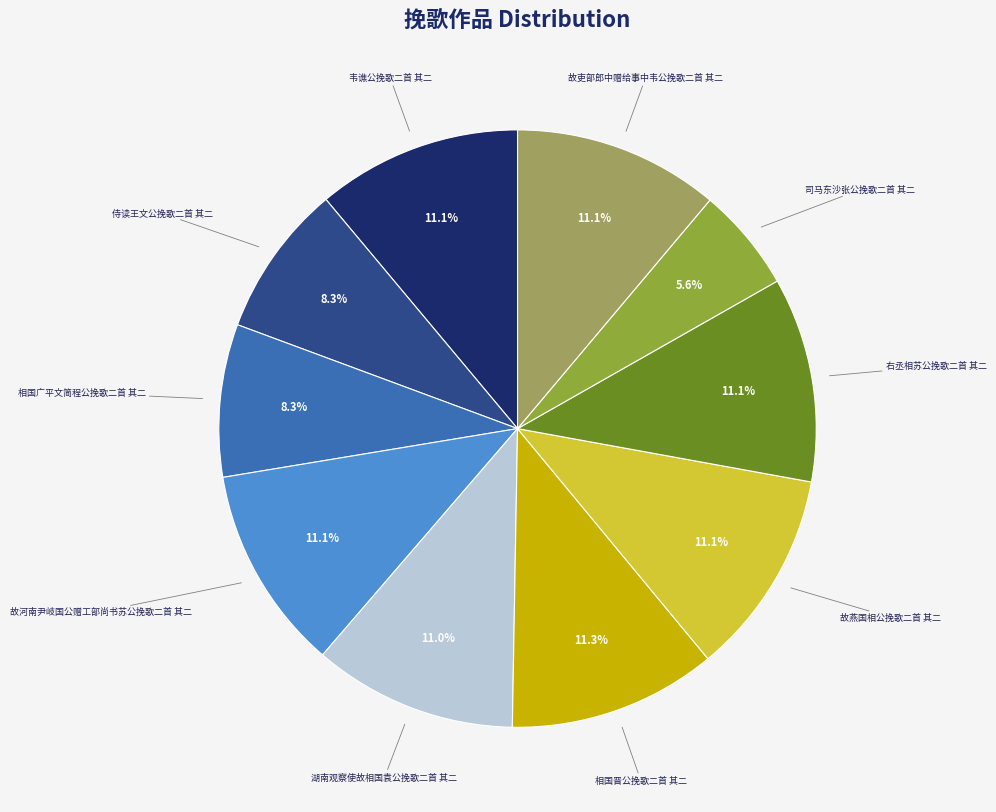

Which slice is the smallest?

司马东沙张公挽歌二首 其二